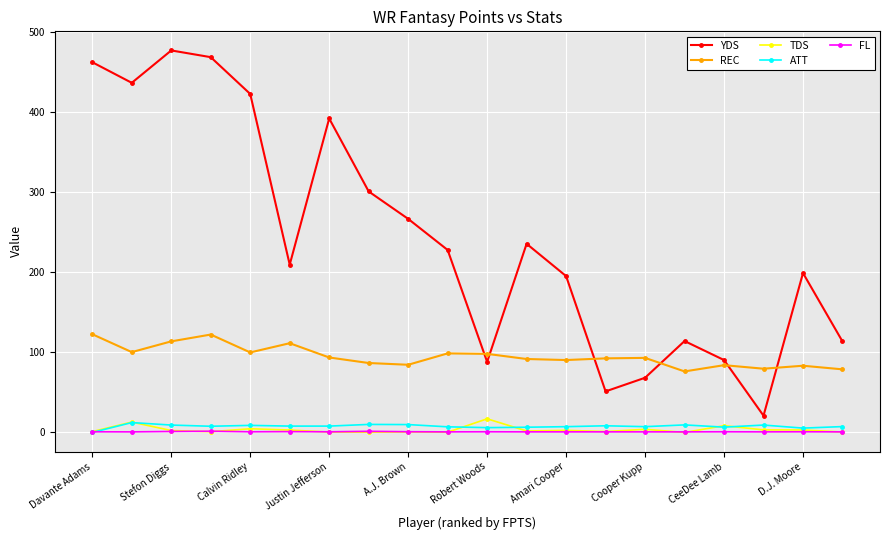

What is the sum of all REC values?

1899.3